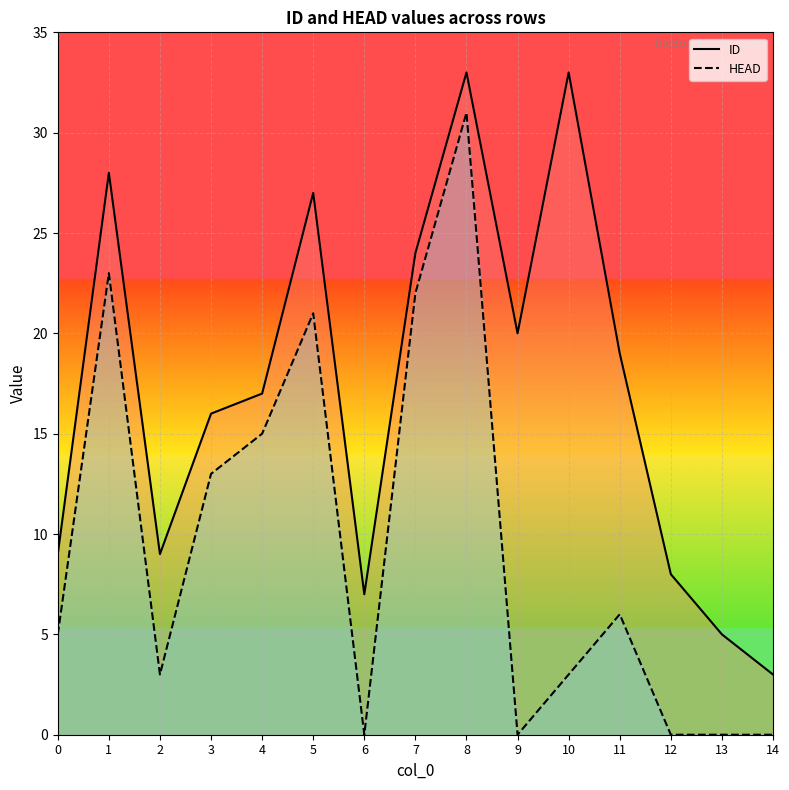

Which has a higher value, 1 or 13?

1